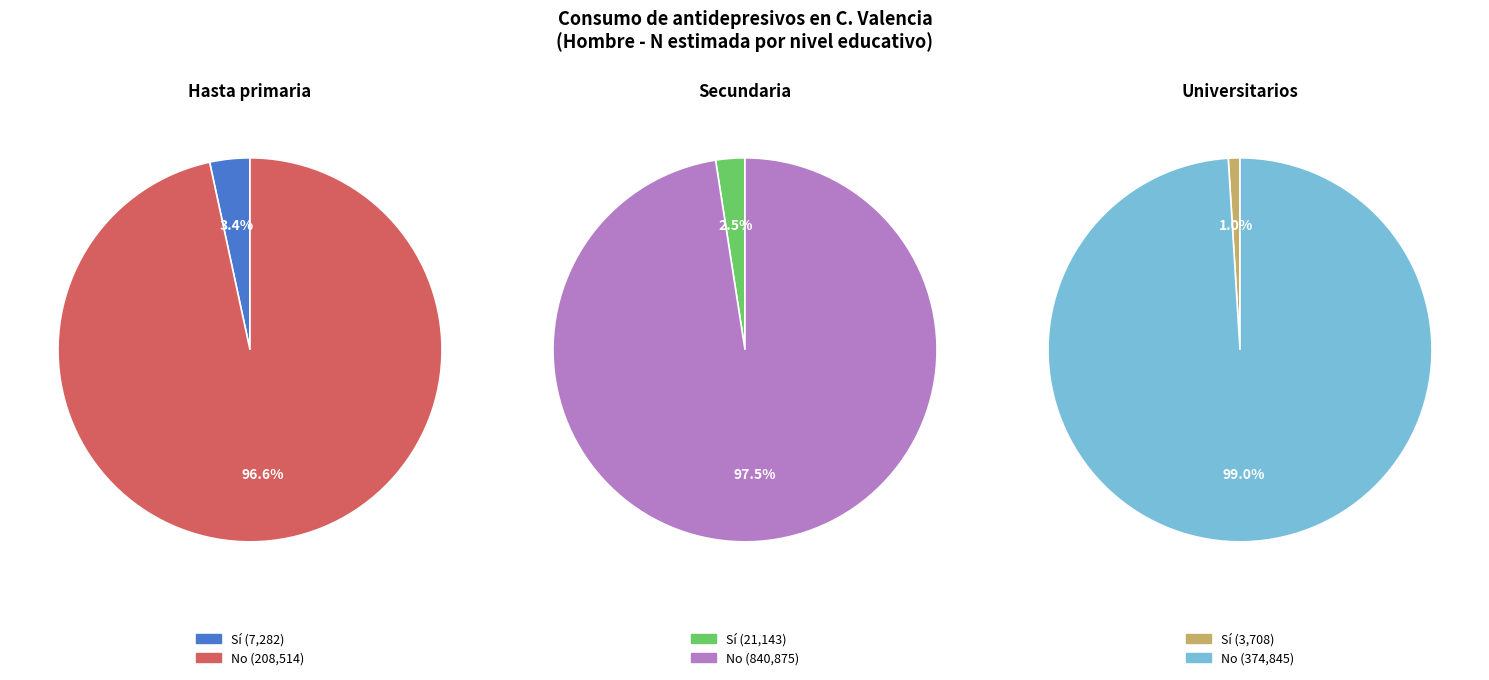

Which slice is the largest?

Secundaria - No